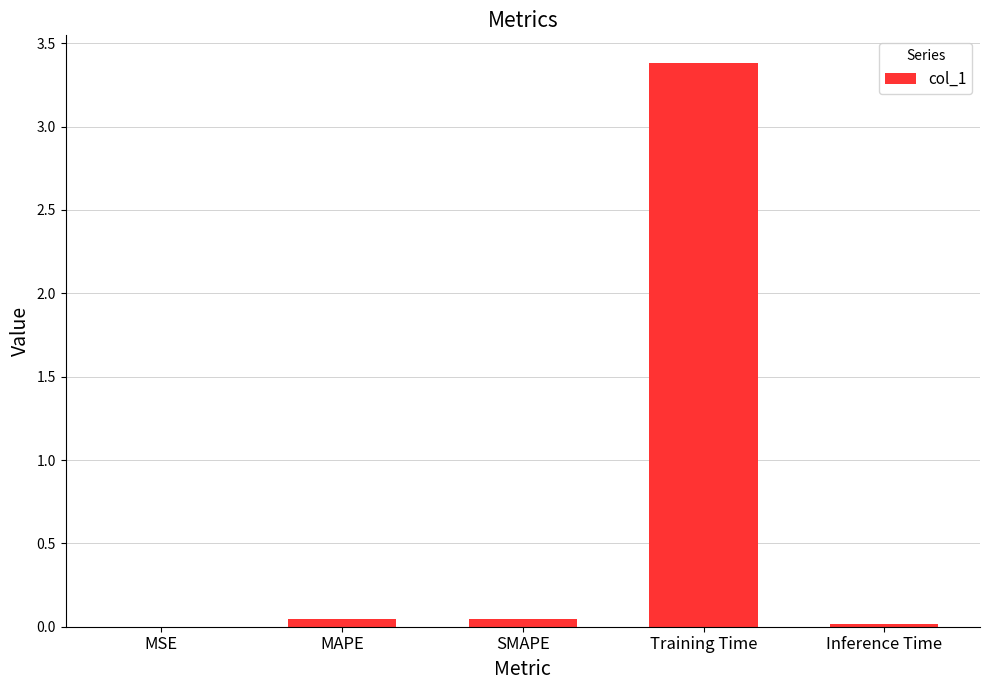

How many categories are shown in the chart?

5